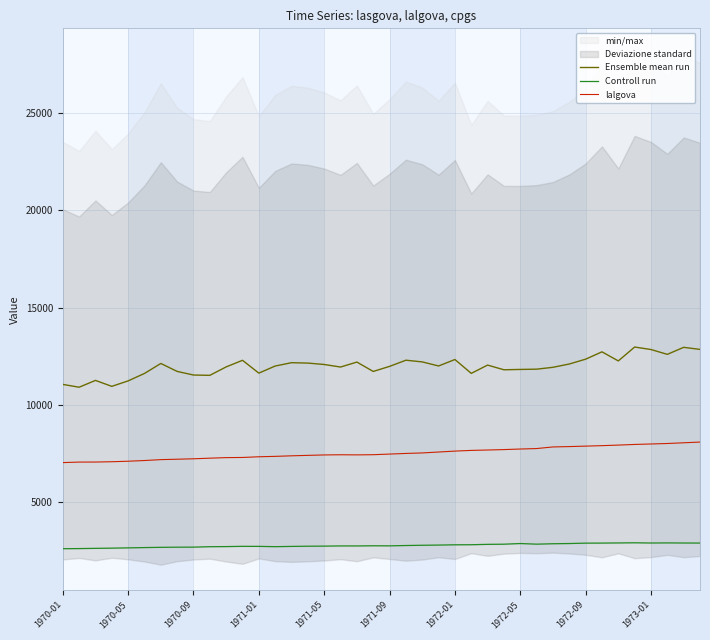

What is the label of the 20th point from the left?

19